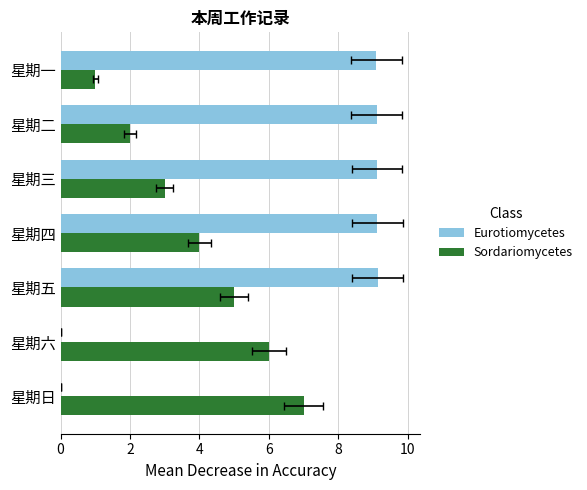

What is the average value of the Sordariomycetes series?

4.0